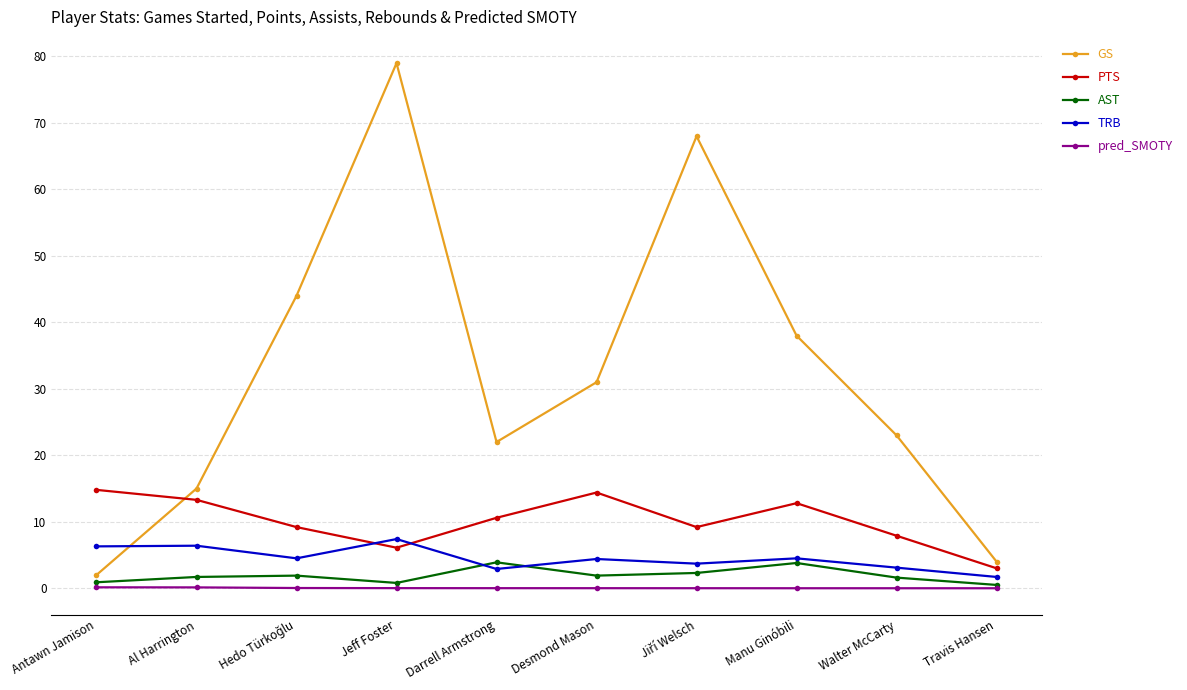

List the series in order of their peak value, highest first.

GS, PTS, TRB, AST, pred_SMOTY